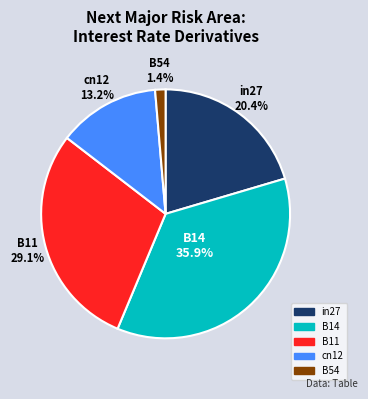

Does cn12 represent more than half of the total?

No